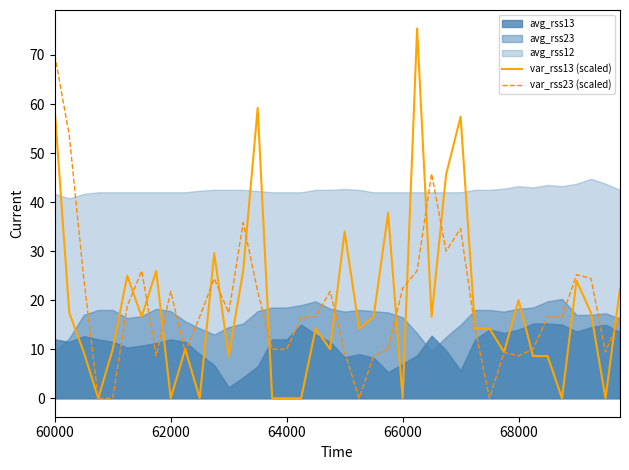

Which series has the largest range (max minus min)?

var_rss13 (scaled)